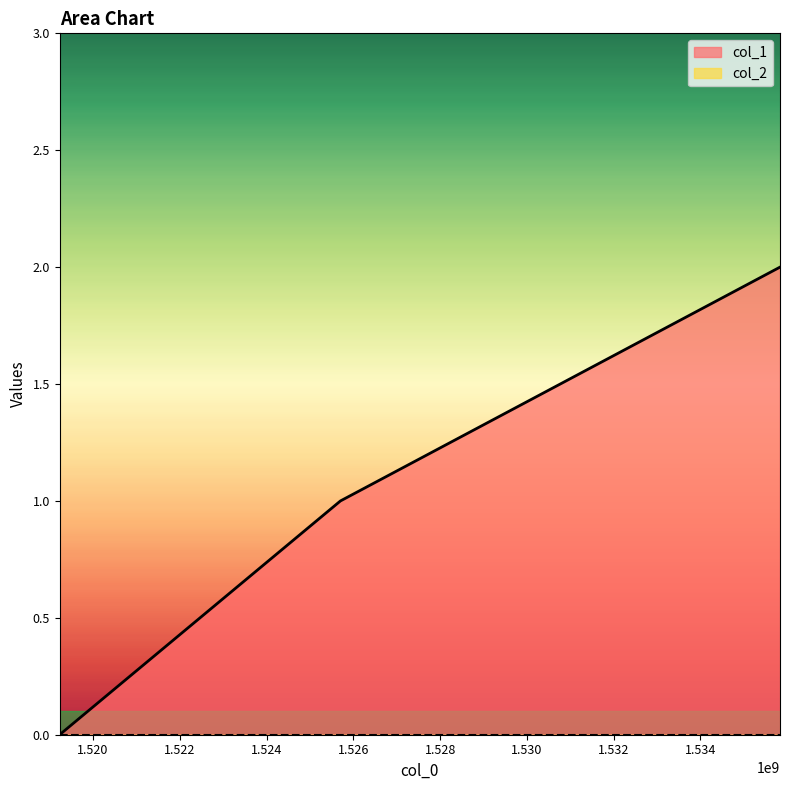

What is the sum of the values at 1535833218 and 1525702633?

3